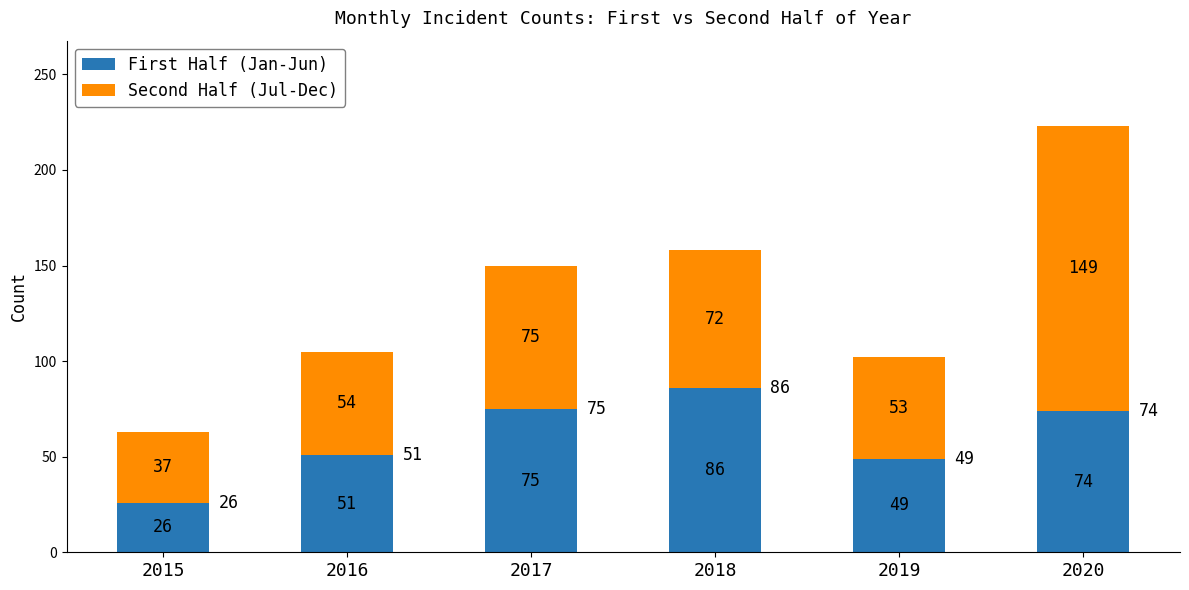

Where is First Half (Jan-Jun) nearest to the value 56?

2016